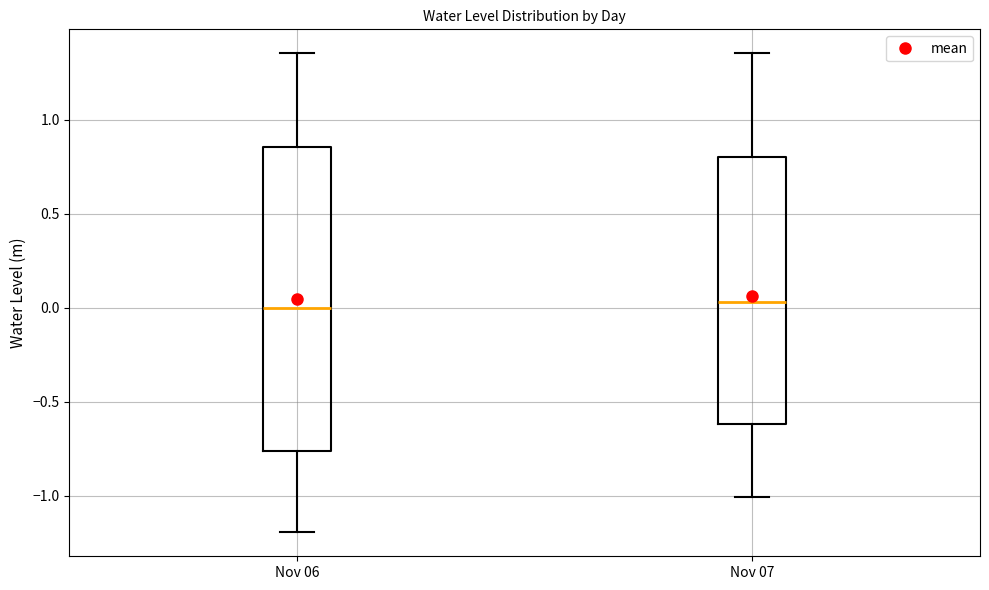

Which box is the tallest, from its lower edge to its upper edge?

Nov 06